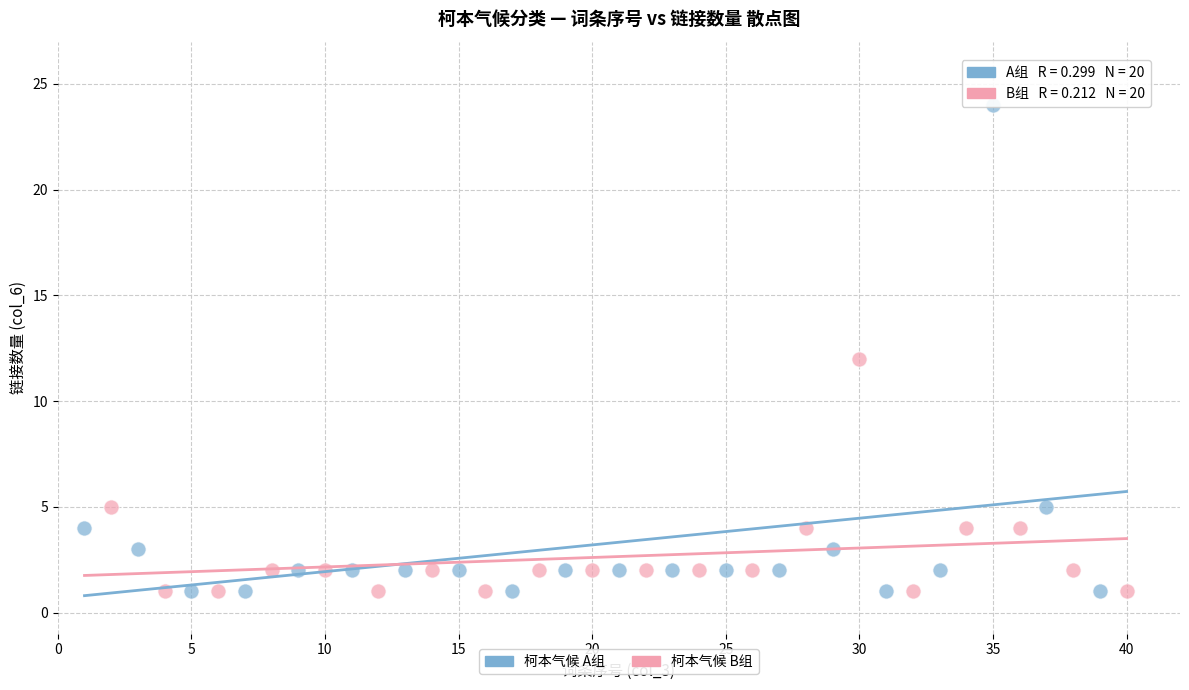

Which series has the widest spread of Y values?

柯本气候 A组